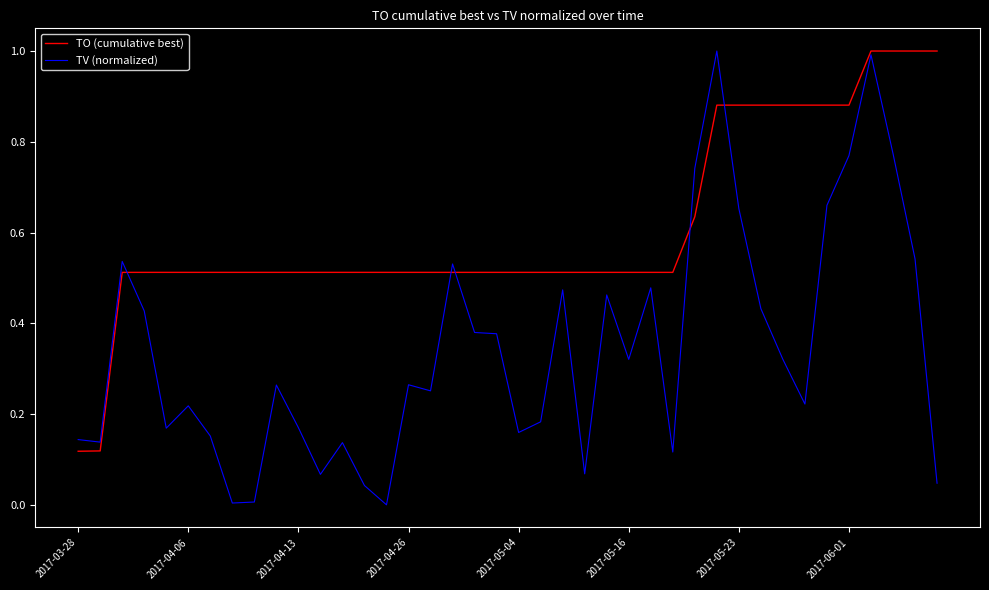

Which series has the largest range (max minus min)?

TV (normalized)